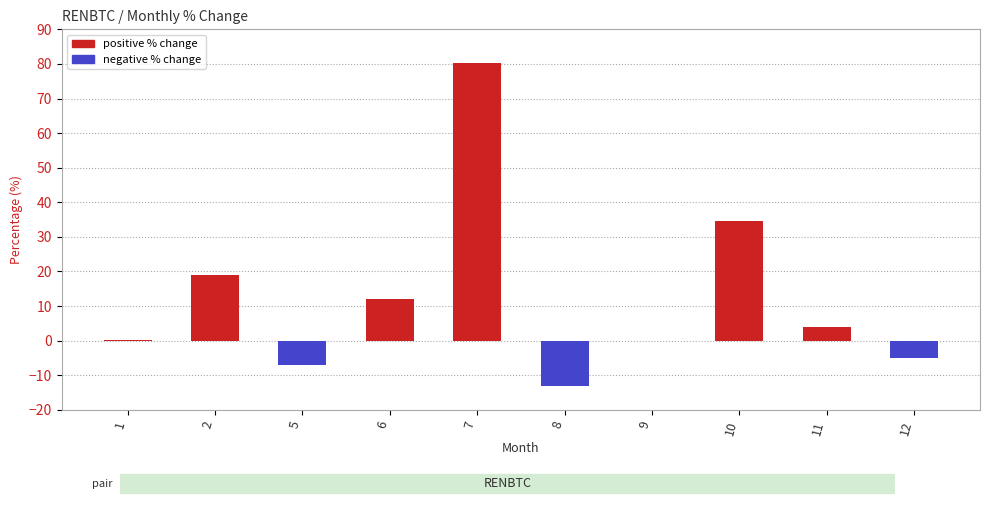

At which category does the chart reach its peak across all series?

7